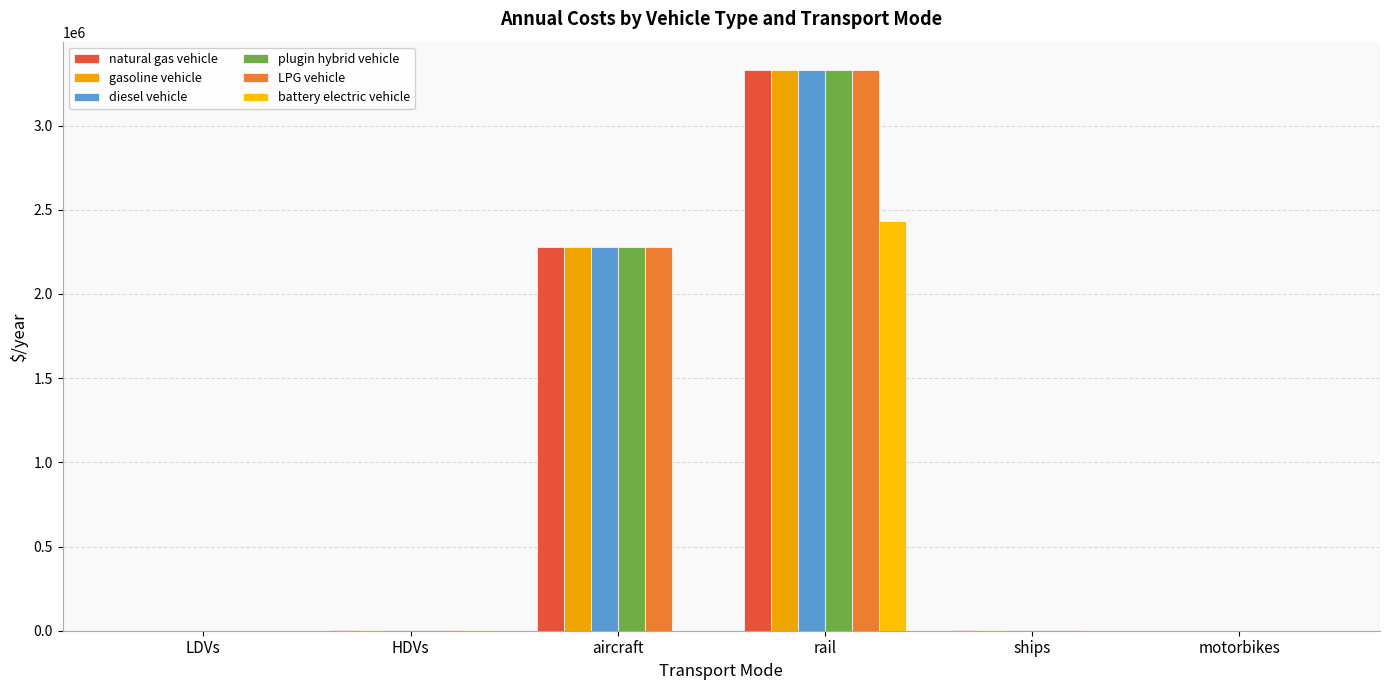

What is the total value across all series at ships?

15000.0